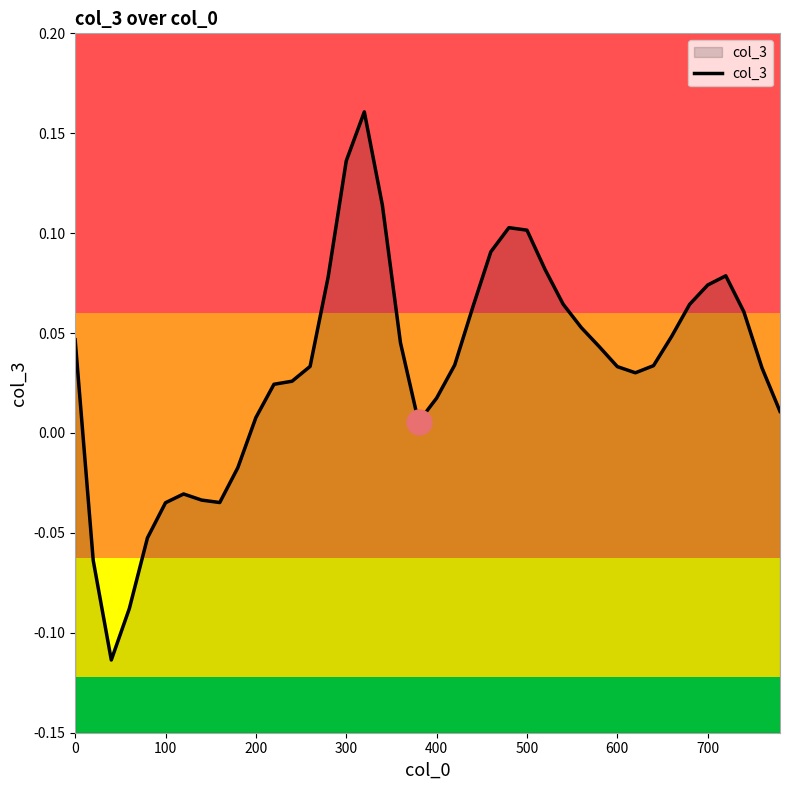

How many values are below 0?

9